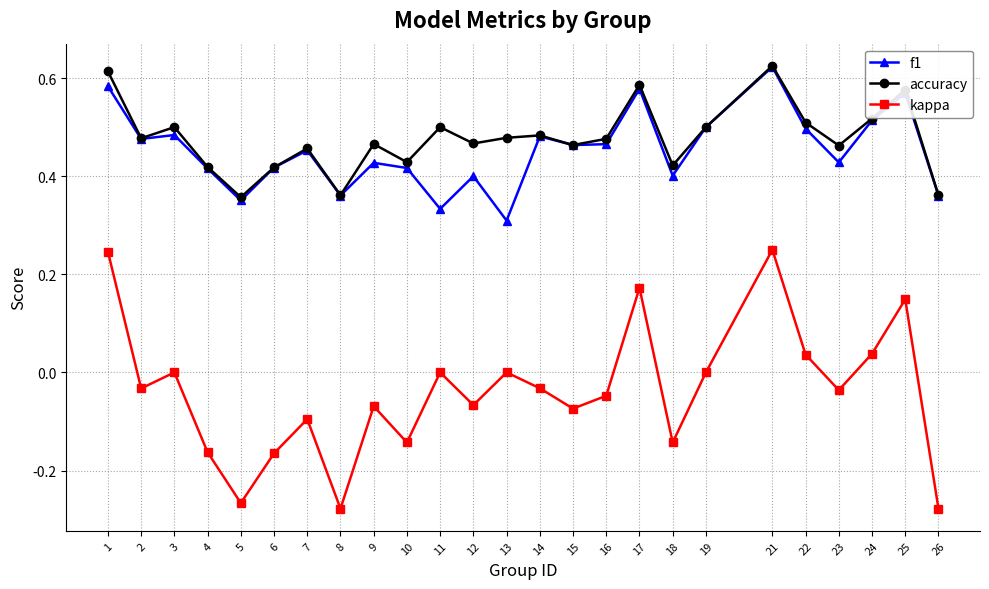

What are all the series names shown in the legend?

f1, accuracy, kappa